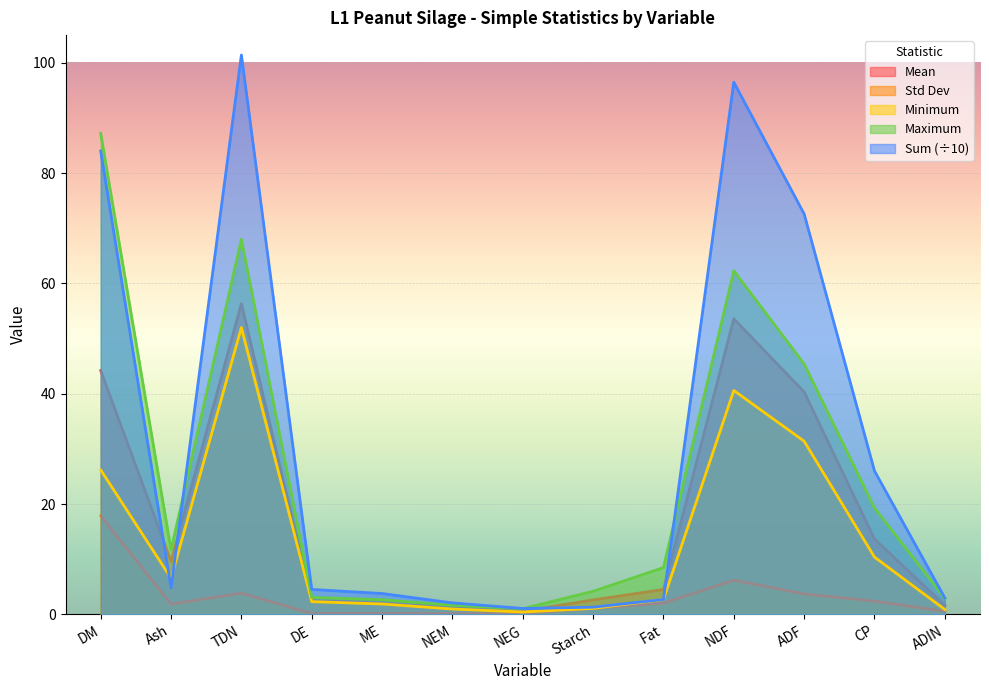

Count the number of data series in this chart.

5